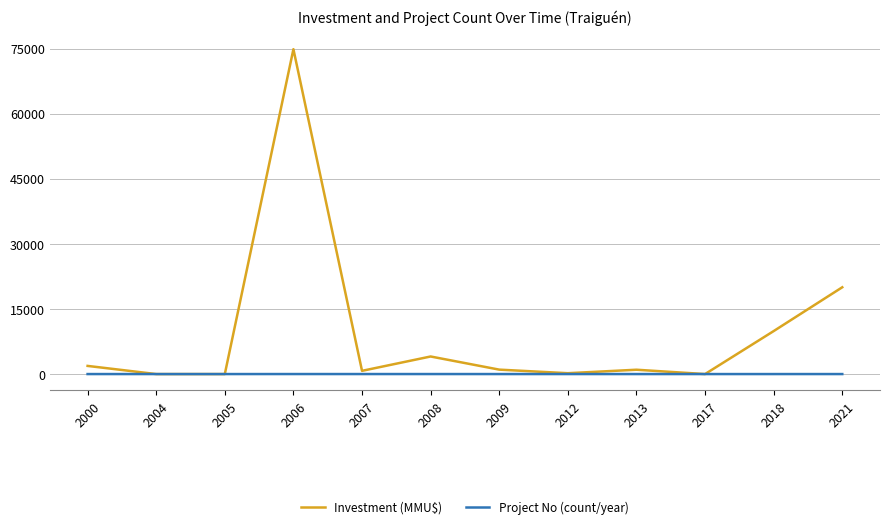

Is it true that Investment (MMU$) equals 1880 at 2000?

True